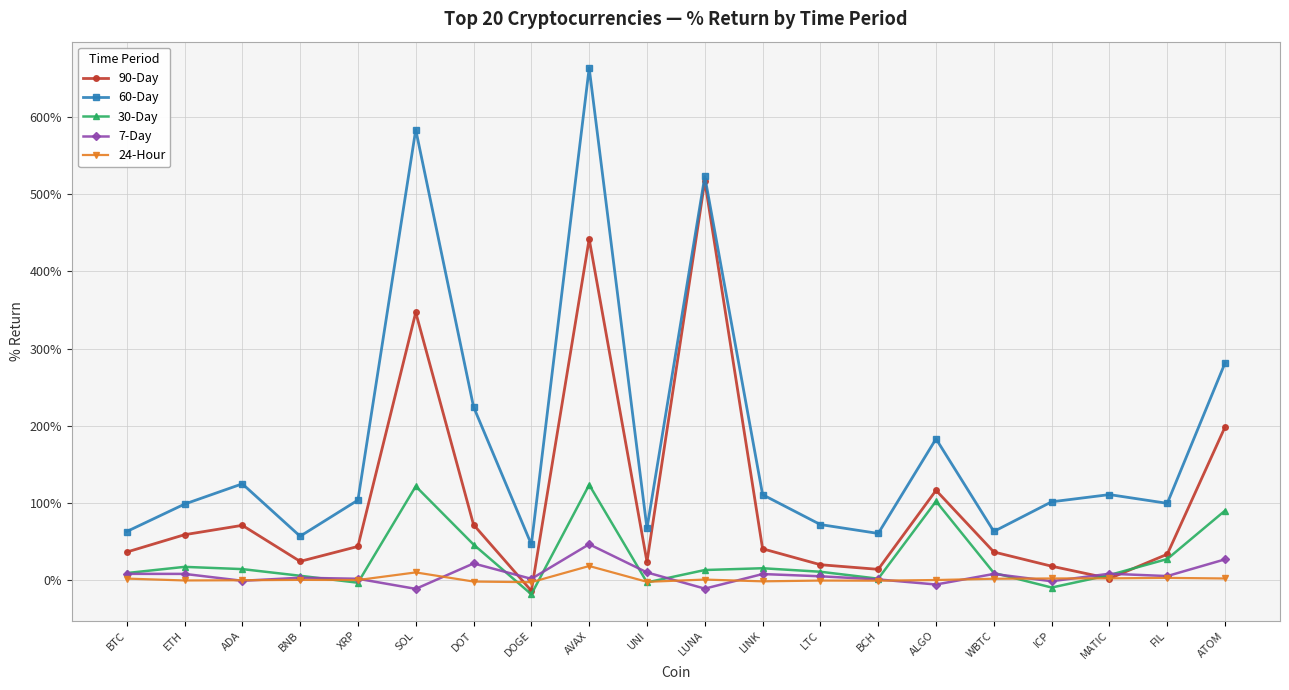

How many lines are shown in the chart?

5